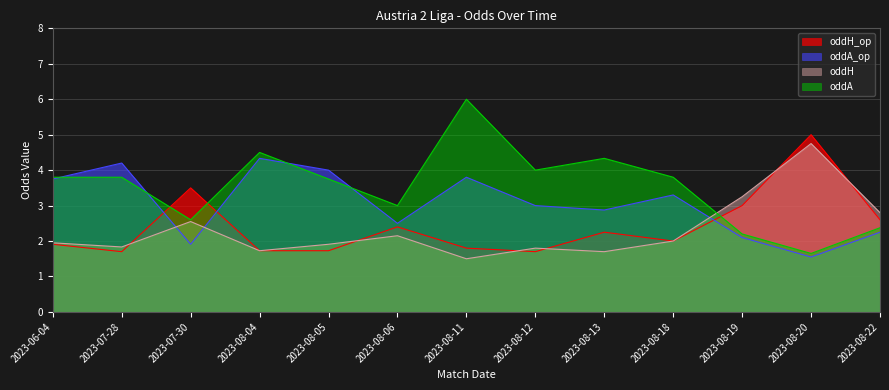

What is the total value across all series at 2023-08-05?

11.4